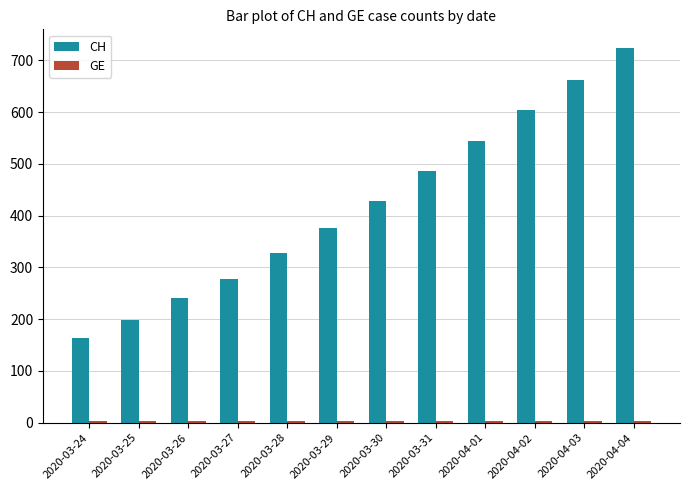

What is the sum of the CH values at 2020-03-31 and 2020-03-29?

862